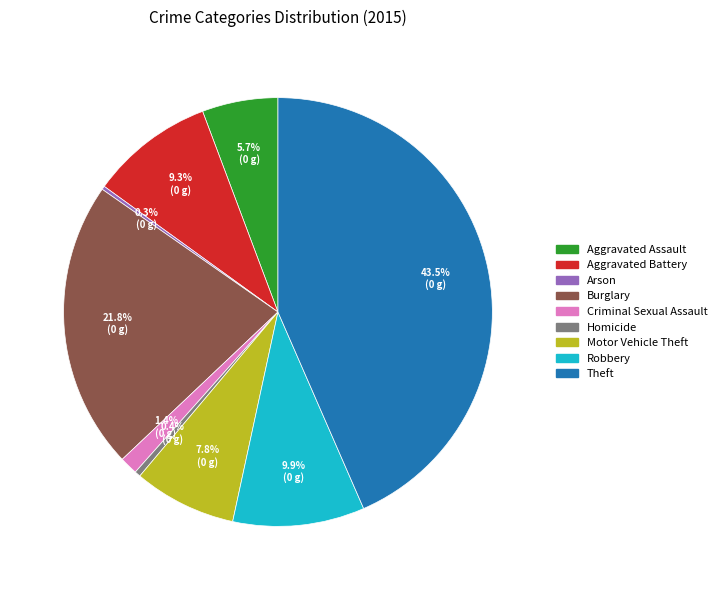

Which slice is the largest?

Theft